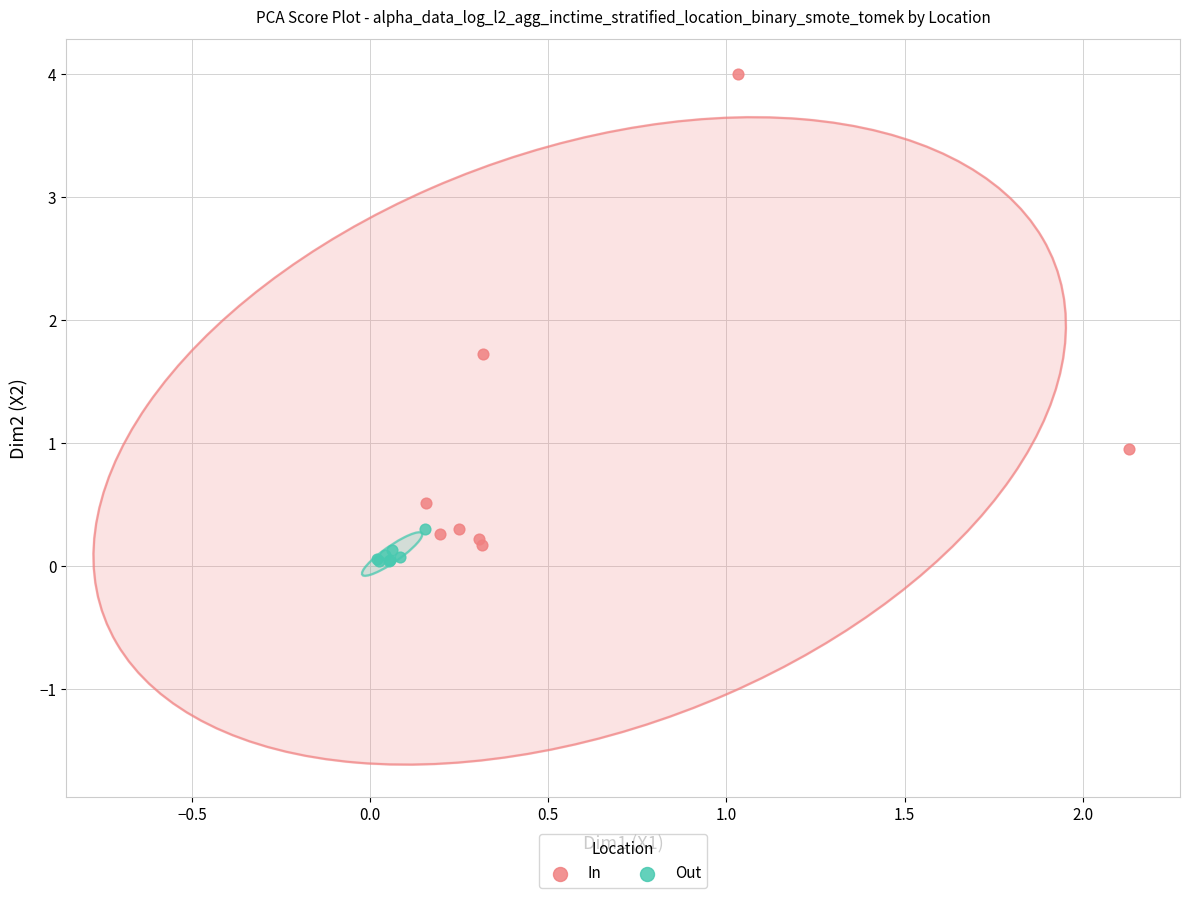

Which series reaches the maximum Y coordinate?

In